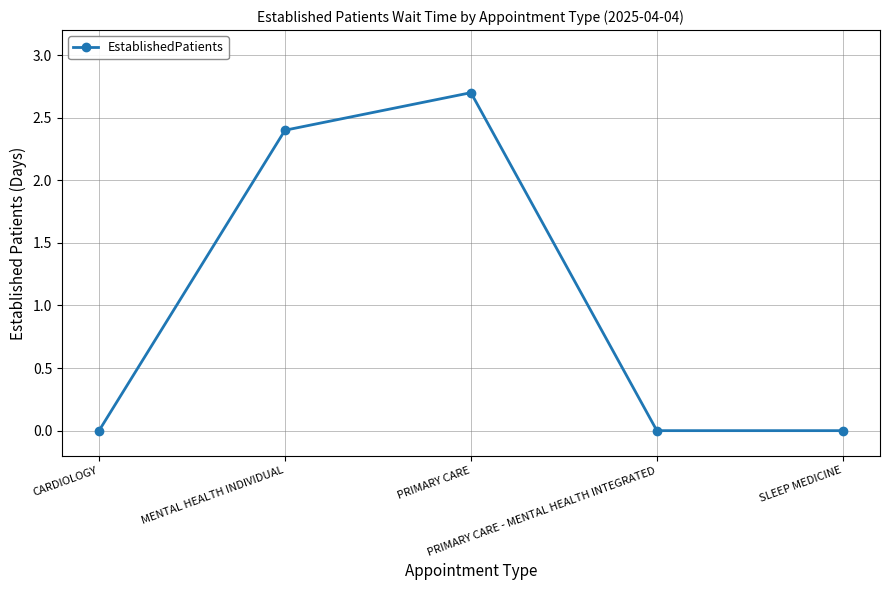

Reading right to left, what are all the values shown in this chart?

SLEEP MEDICINE=0.0	PRIMARY CARE - MENTAL HEALTH INTEGRATED=0.0	PRIMARY CARE=2.7	MENTAL HEALTH INDIVIDUAL=2.4	CARDIOLOGY=0.0